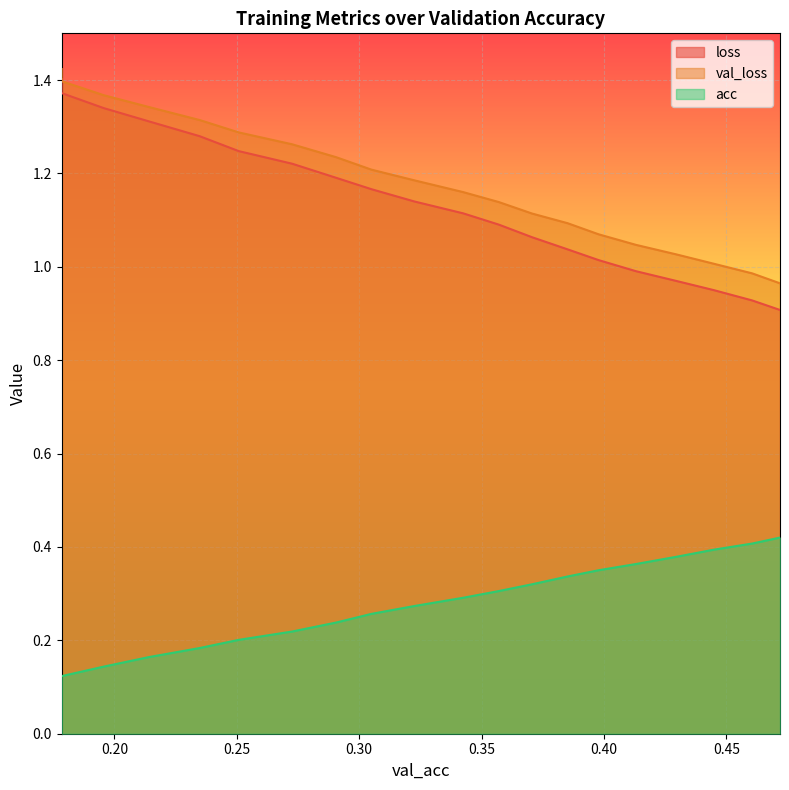

What is the value of the val_loss point at the 12th from the left?

1.1